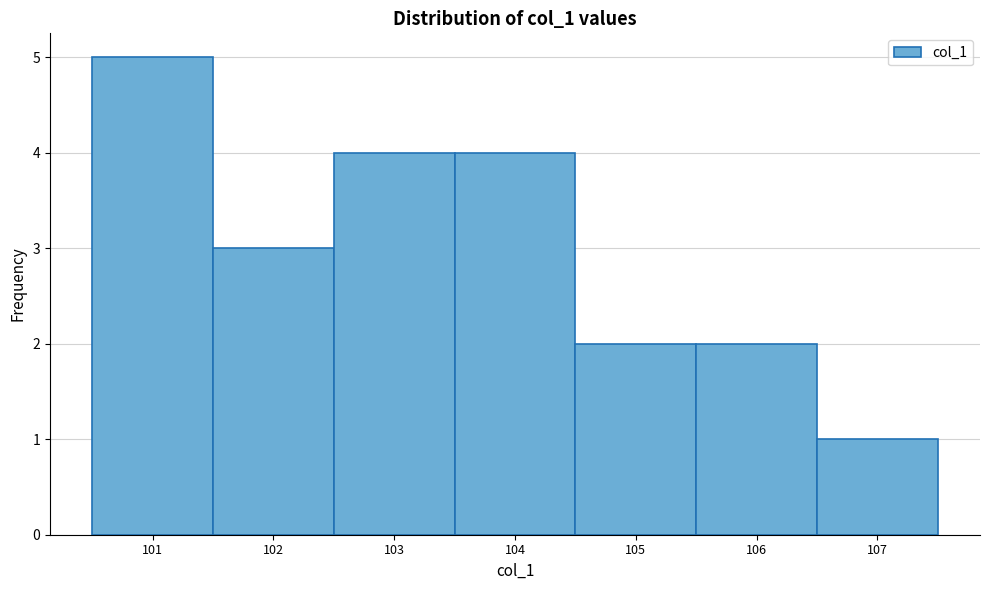

Reading right to left, extract all data points from this chart.

1	2	2	4	4	3	5